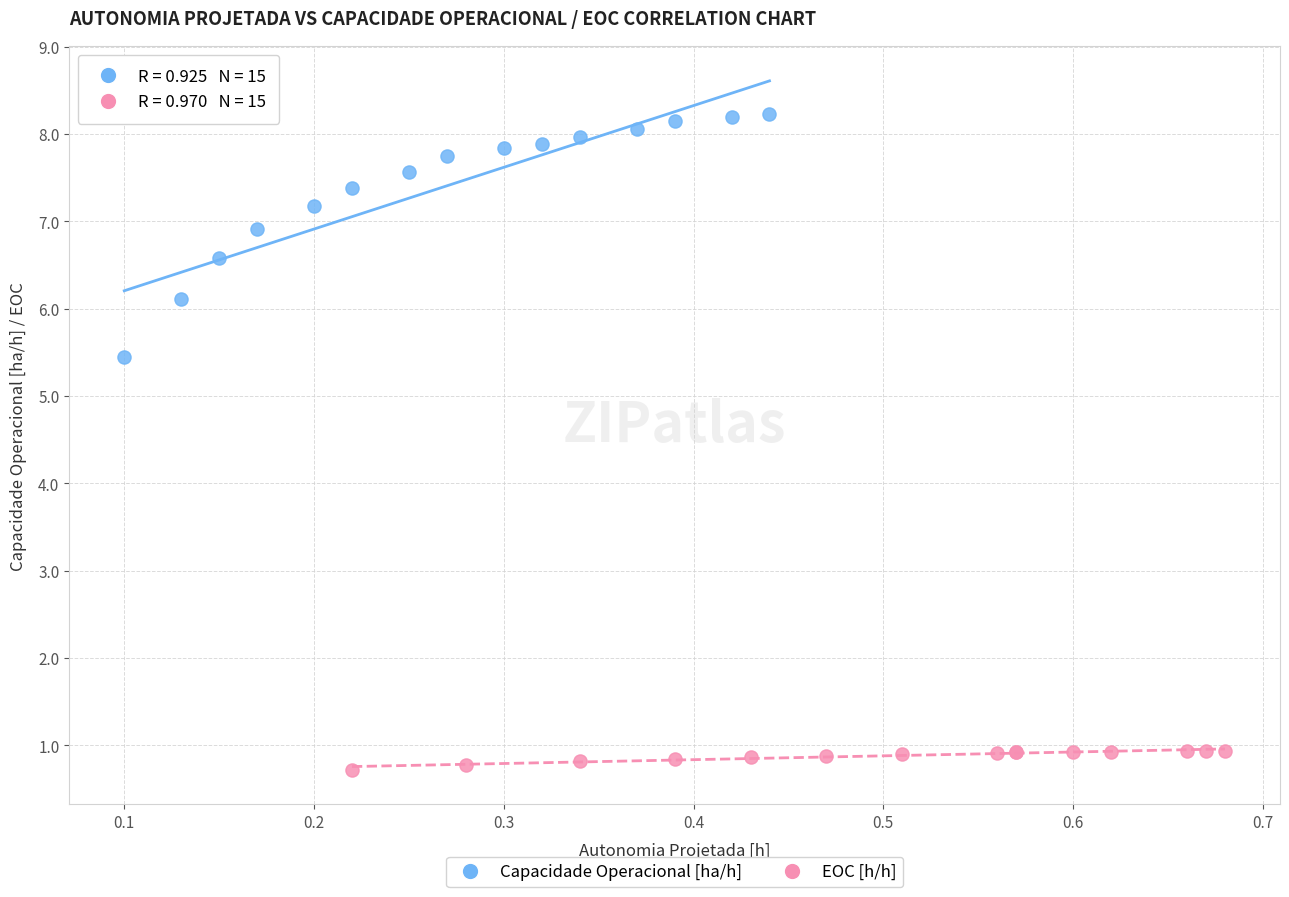

Which series reaches the minimum Y coordinate?

EOC [h/h]